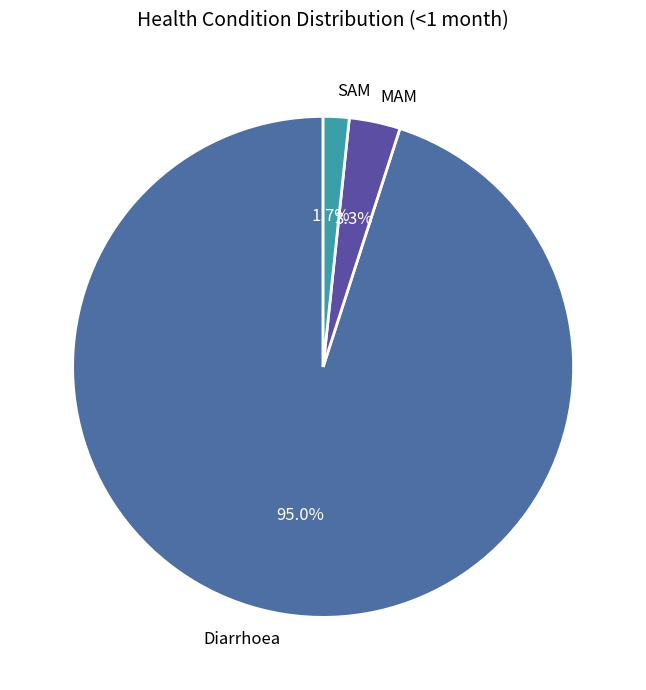

Does any single category account for the majority?

Yes